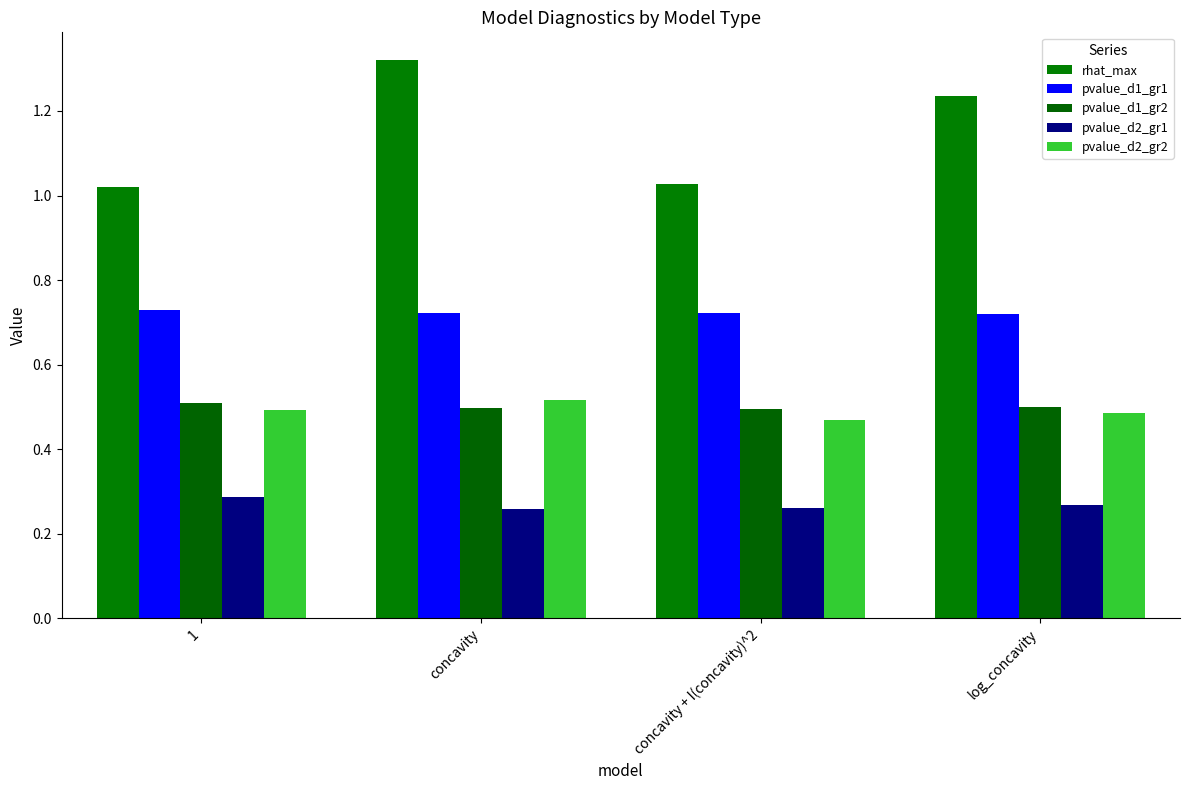

How many bars are there in each group?

5